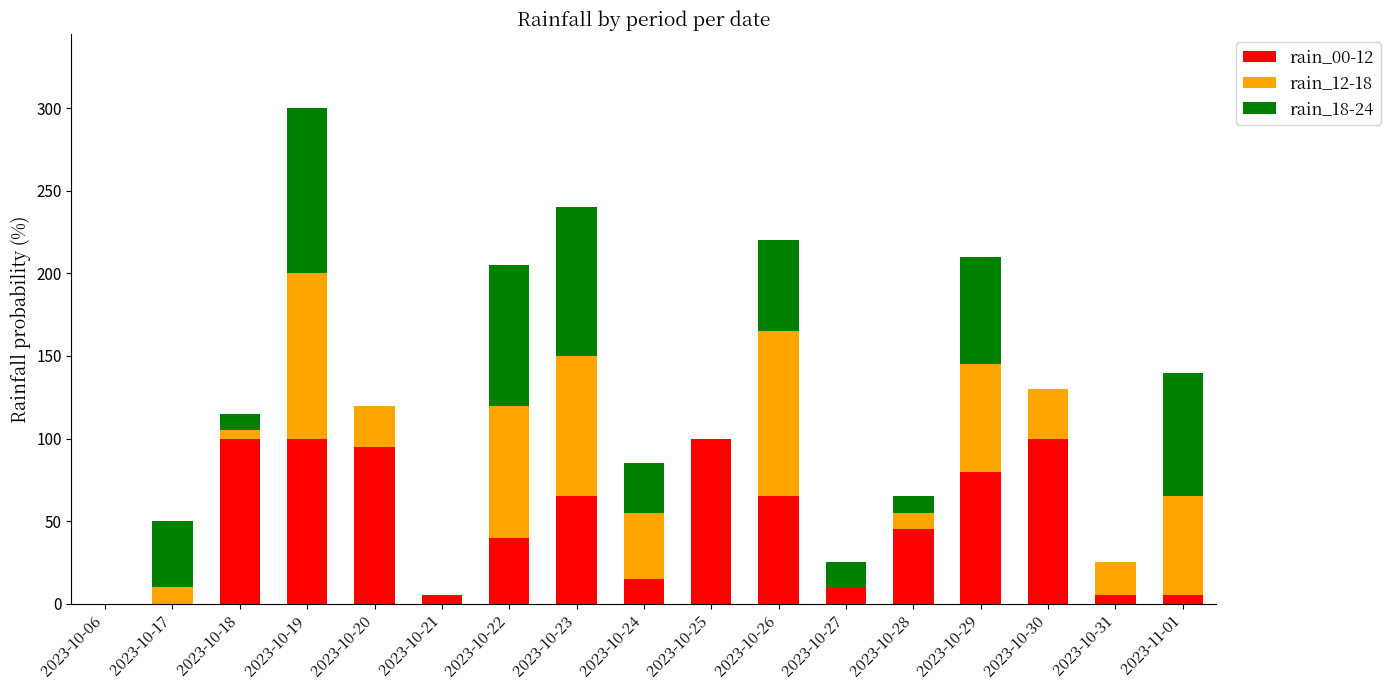

How many data points does each series have?

17